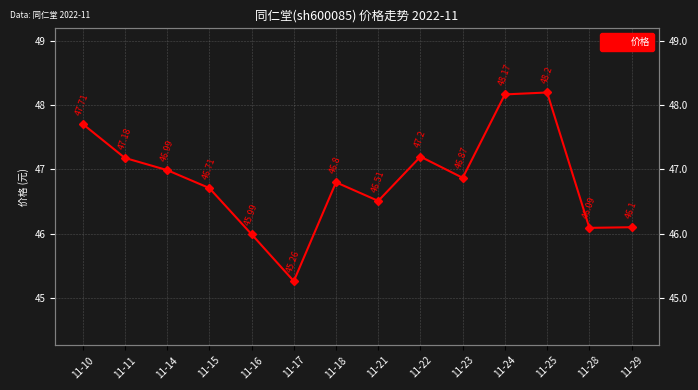

List the labels in order of value, largest first.

11-25, 11-24, 11-10, 11-22, 11-11, 11-14, 11-23, 11-18, 11-15, 11-21, 11-29, 11-28, 11-16, 11-17